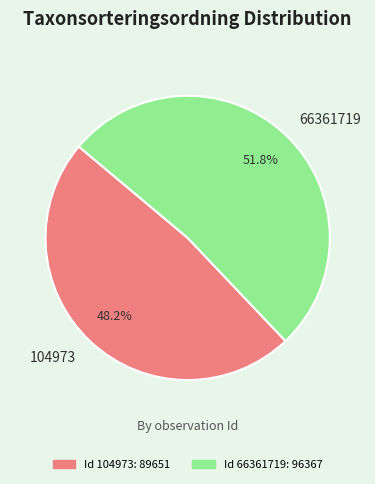

What is the total percentage of 104973 and 66361719?

100.0%